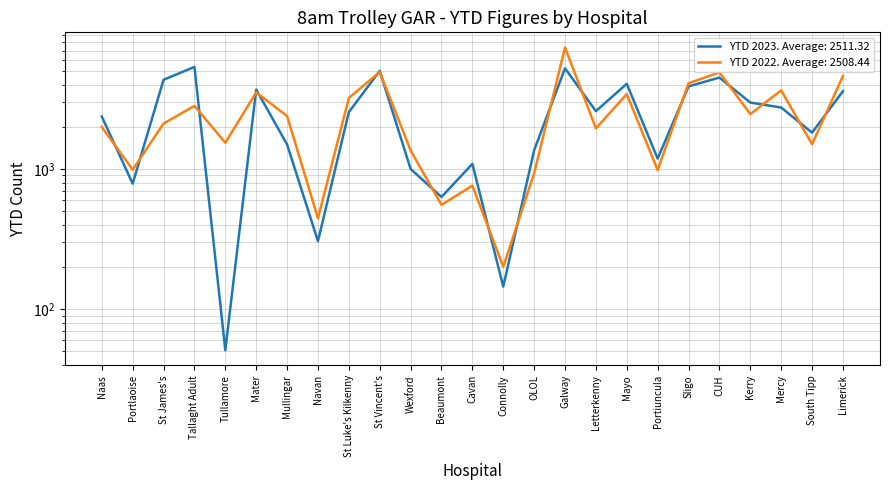

What is the value of the YTD 2022 point at the 18th from the left?

3426